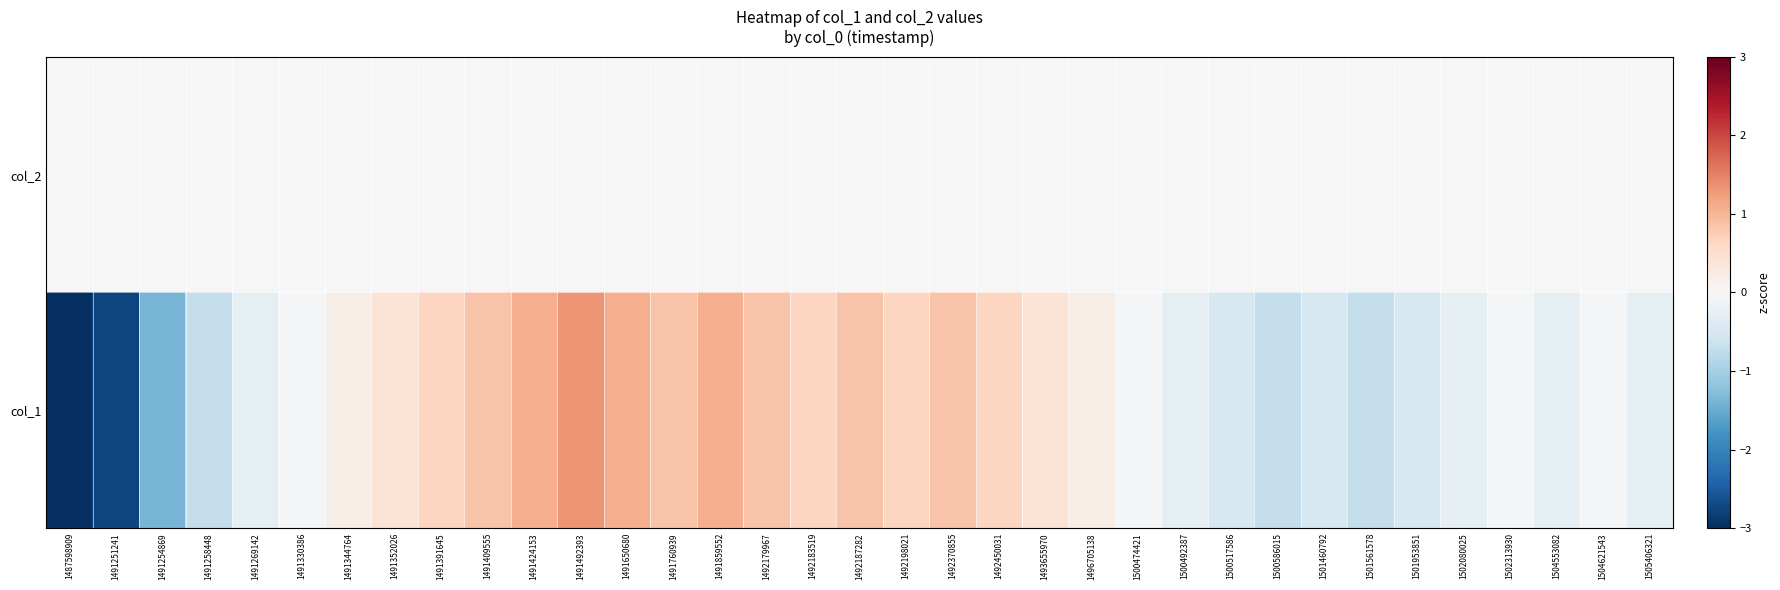

At which category does the chart reach its peak across all series?

1491492393